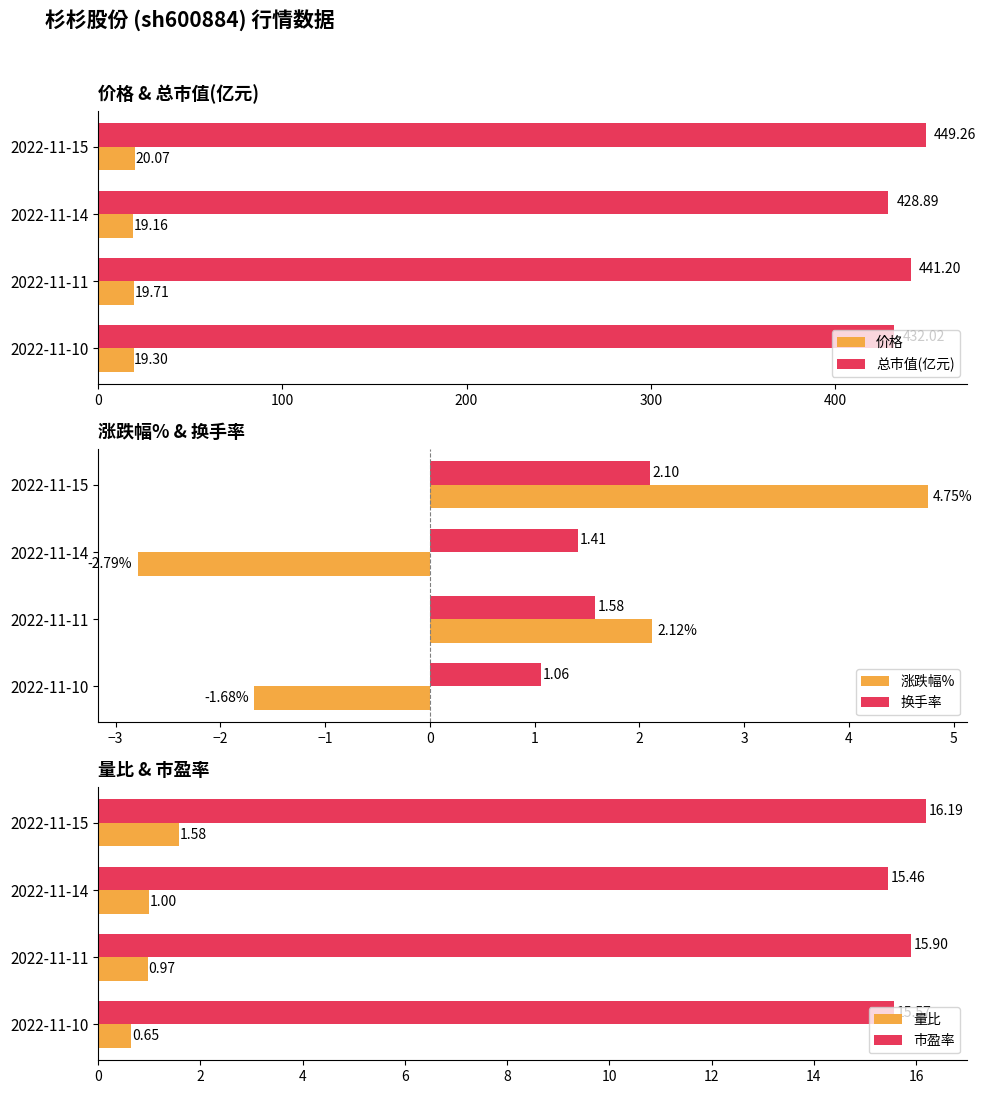

What is the average value of the 涨跌幅% series?

0.6